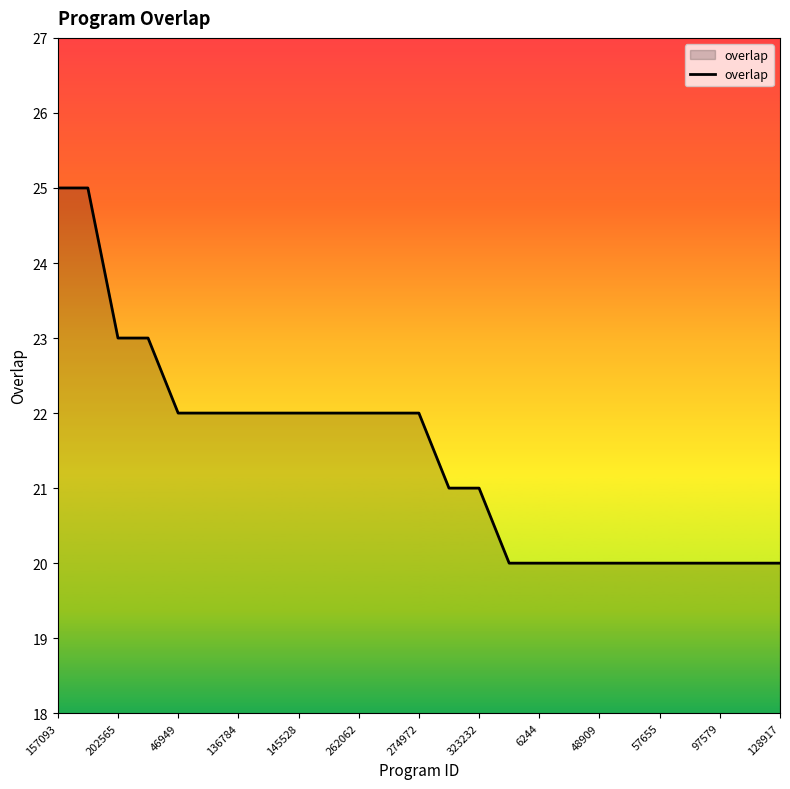

What is the smallest value displayed?

20